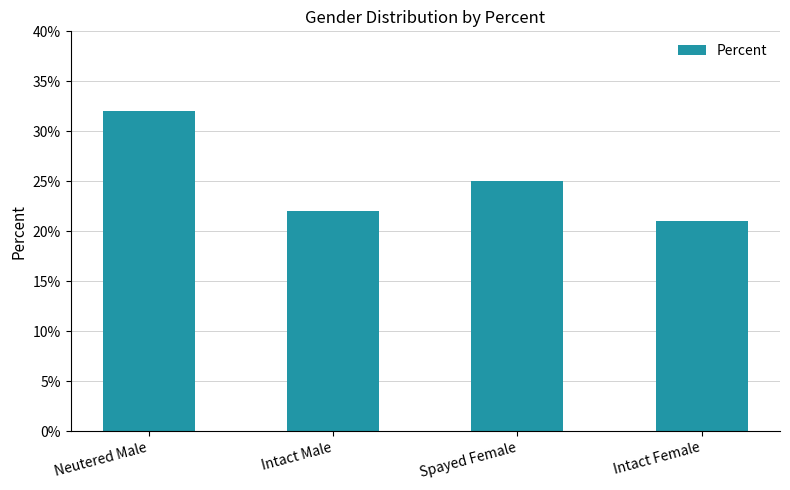

What is the label of the 3rd bar from the left?

Spayed Female